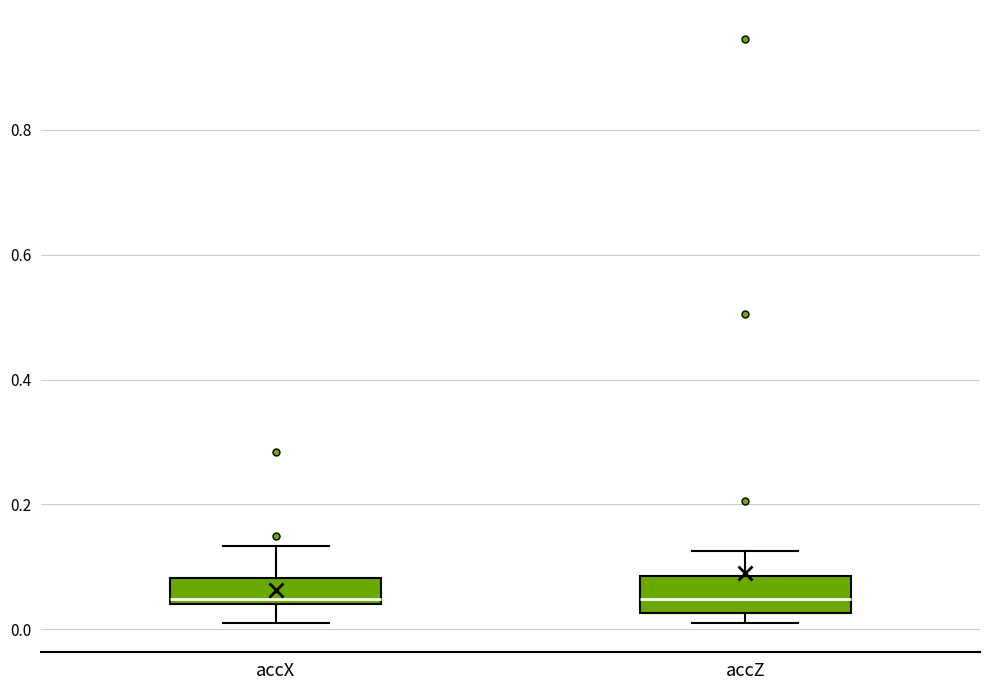

Reading left to right, transcribe this box plot: for each box, give where its median line is, the range the box spans, and where its two whiskers end, as read against the y-axis. The values are not printed on the chart, so give them approximately, as read against the axis.

accX: median 0.04 (just above the box's lower edge), box 0.04 to 0.08, whiskers 0.02 to 0.14
accZ: median 0.04, box 0.02 to 0.08, whiskers 0.00 to 0.12